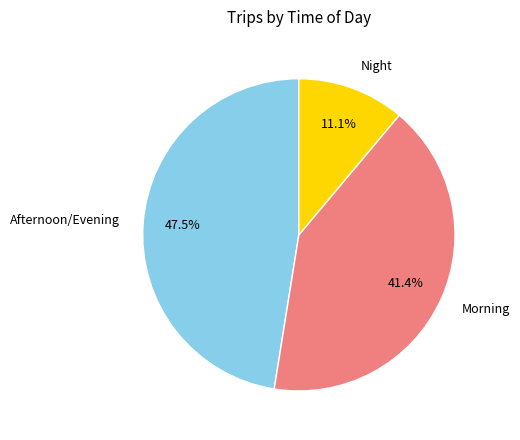

Is there a majority slice in this chart?

No